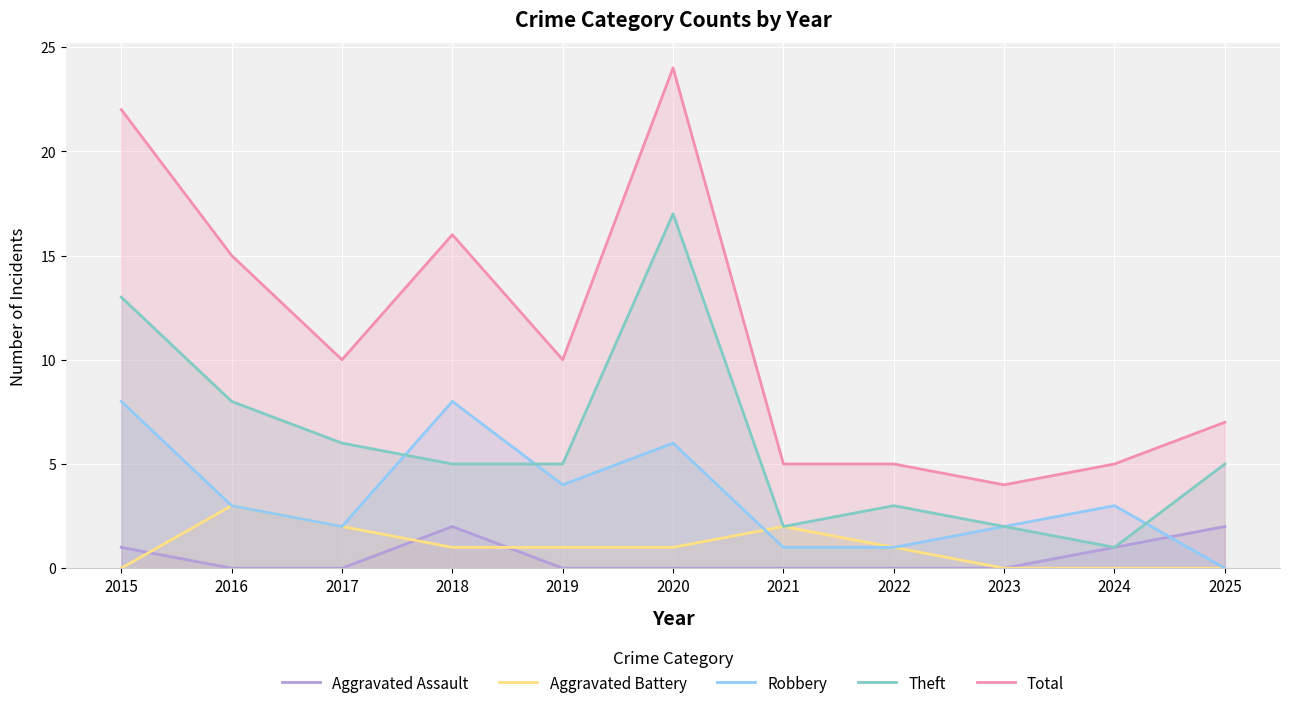

Where does the Total series first go above 10?

2015